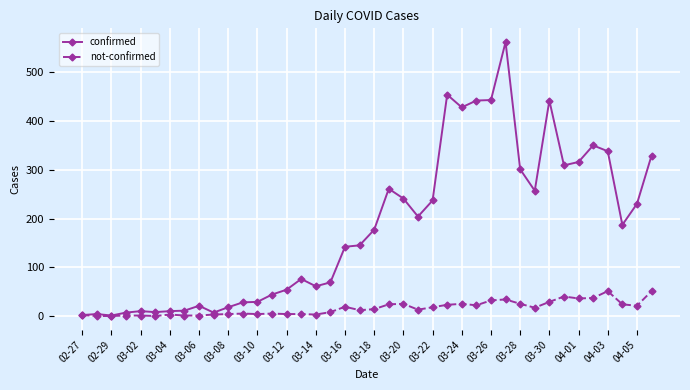

Count the number of categories in the chart.

40